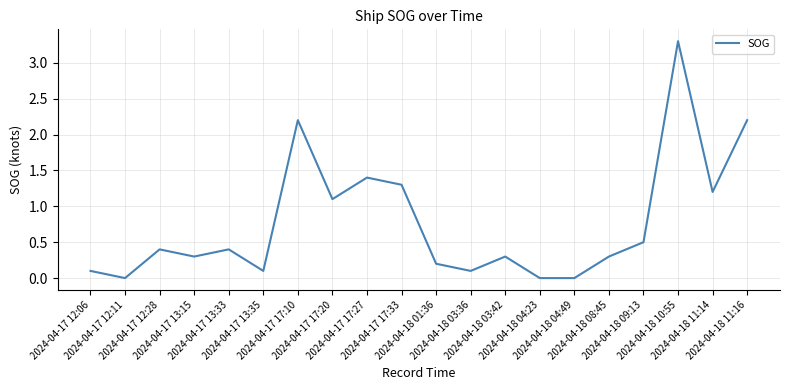

What is the greatest value displayed?

3.3